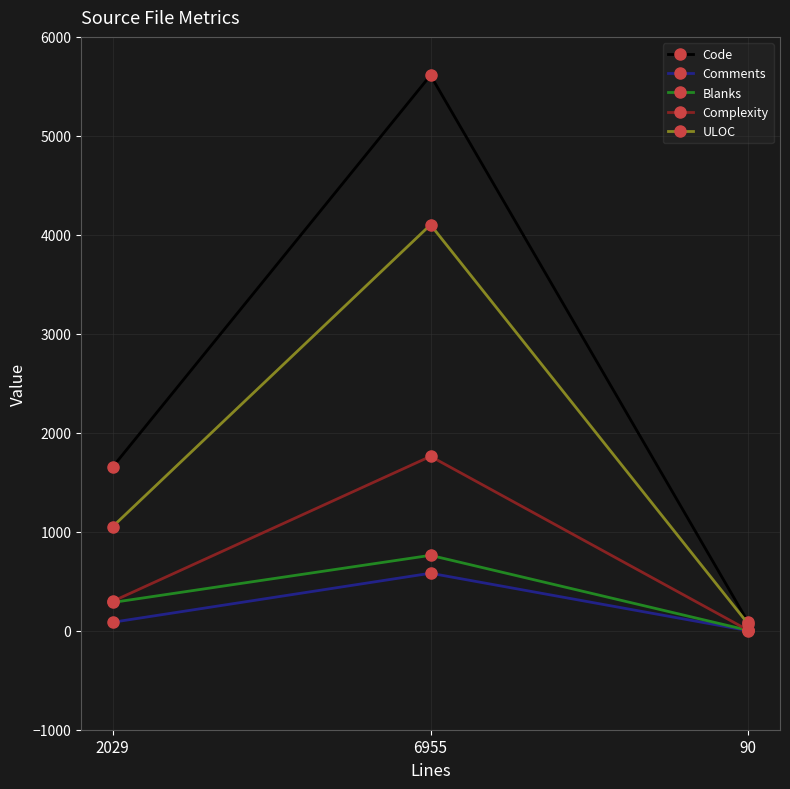

Is the value of Comments at 90 greater than the value of ULOC at 2029?

No